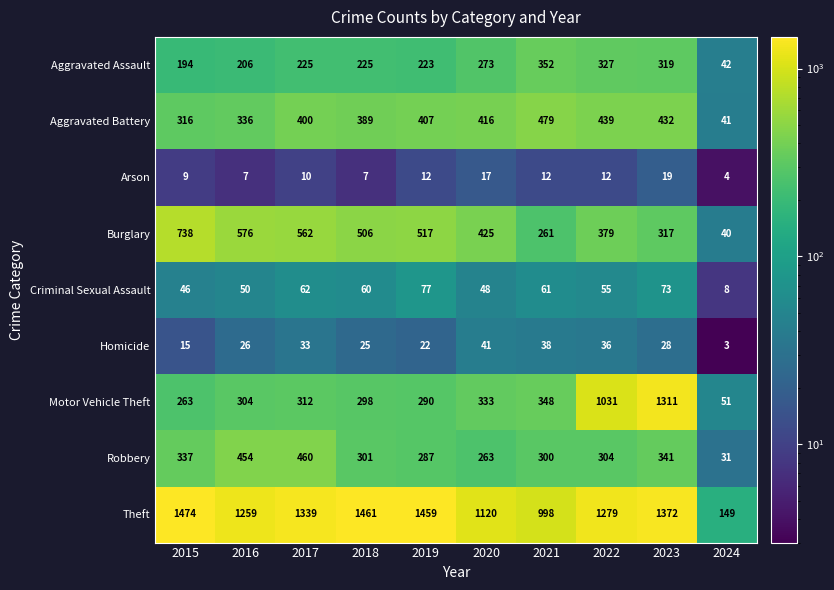

What is the sum of the Motor Vehicle Theft values at 2019 and 2015?

553